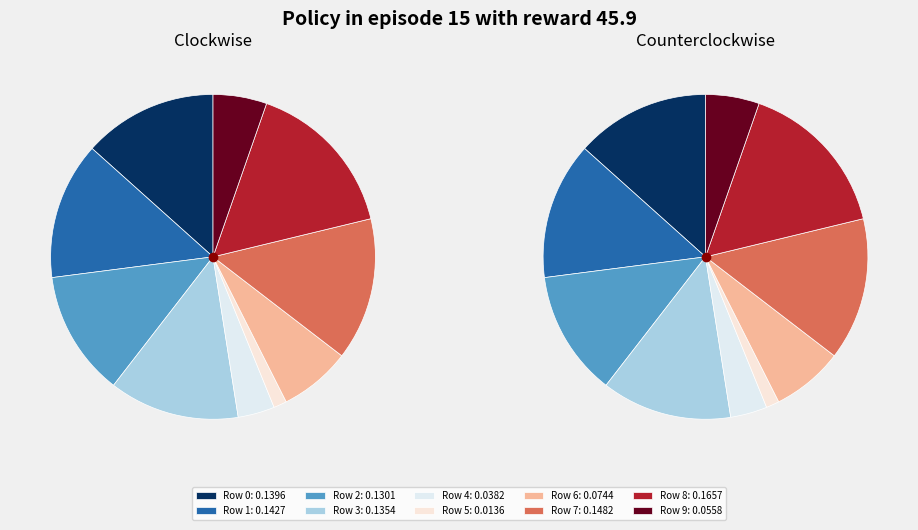

To the nearest percent, what portion does Row 8 represent?

16%